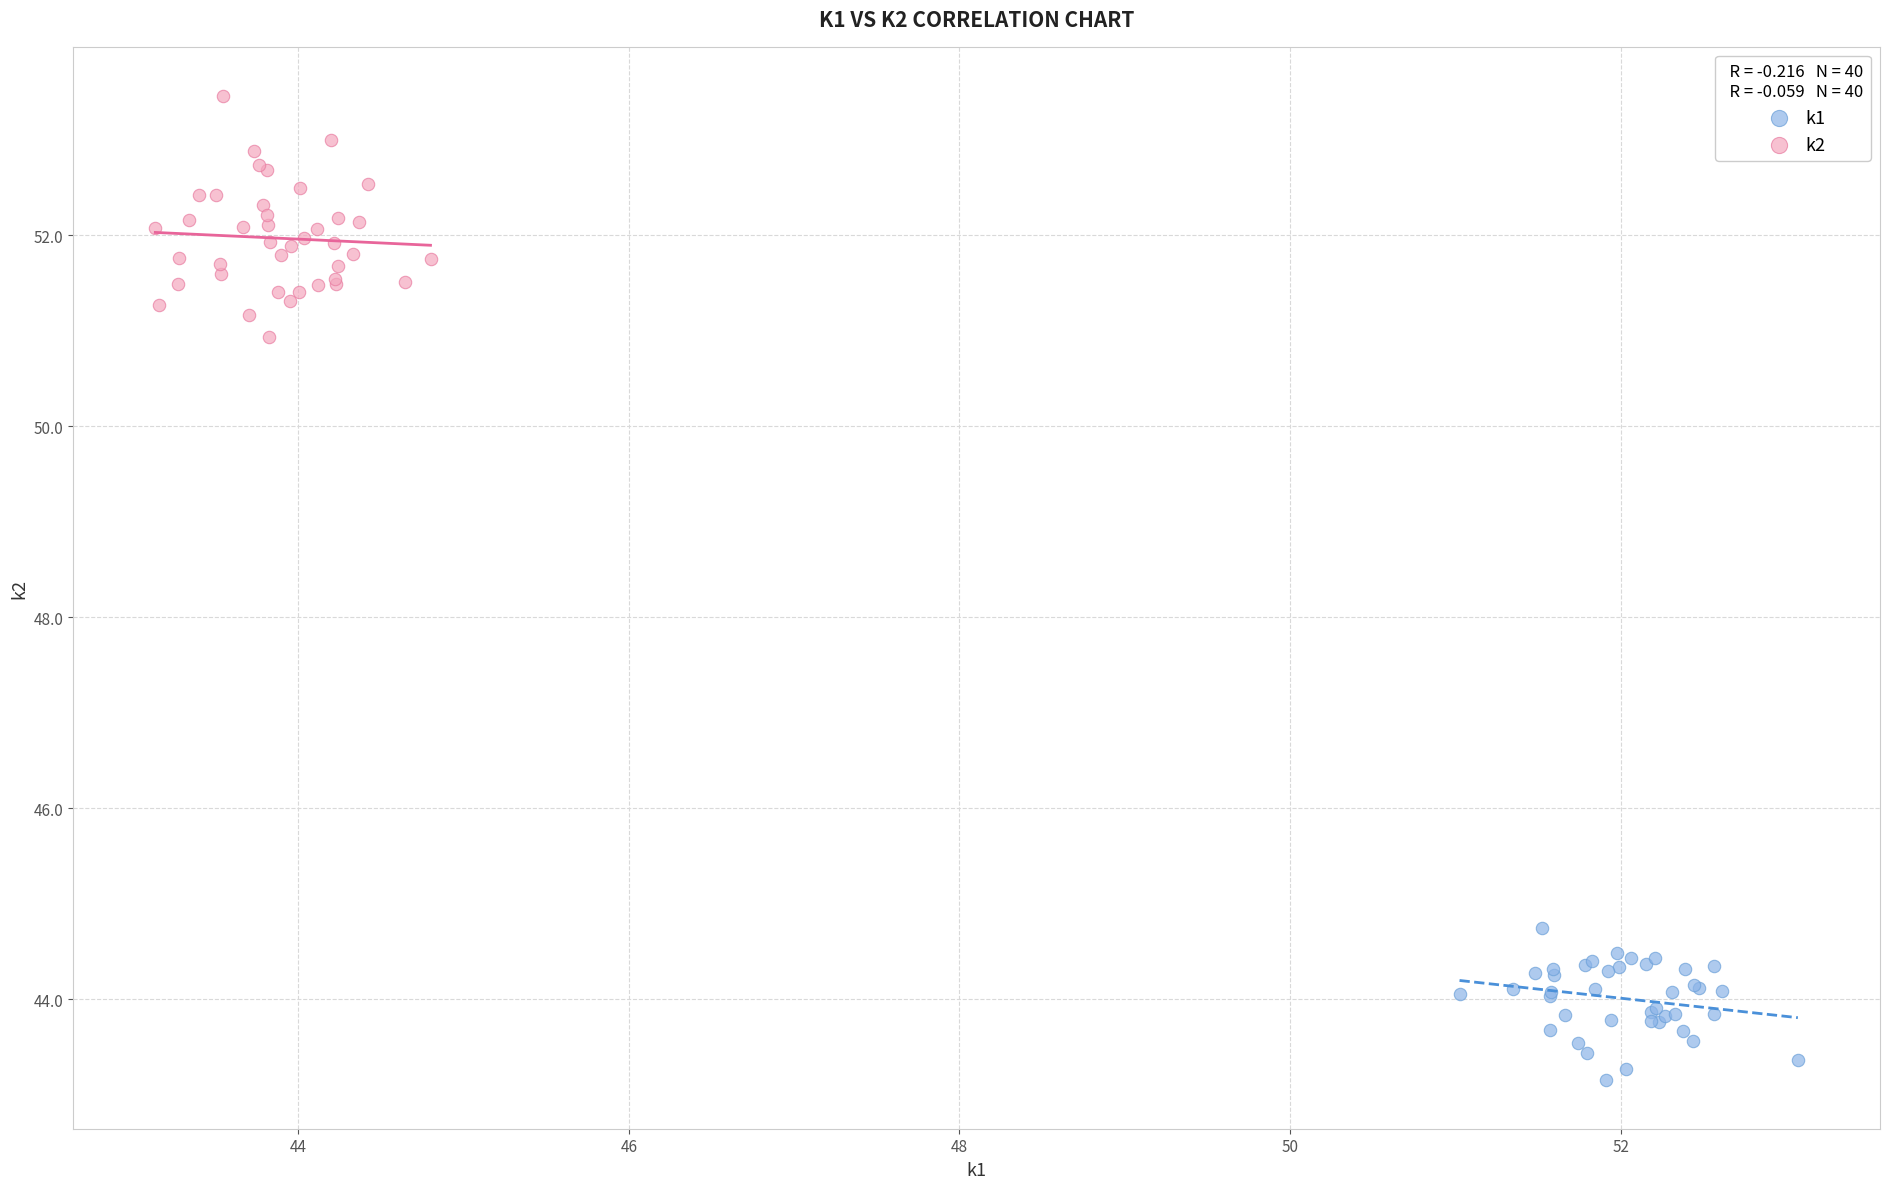

Which series contains the highest Y value?

k2